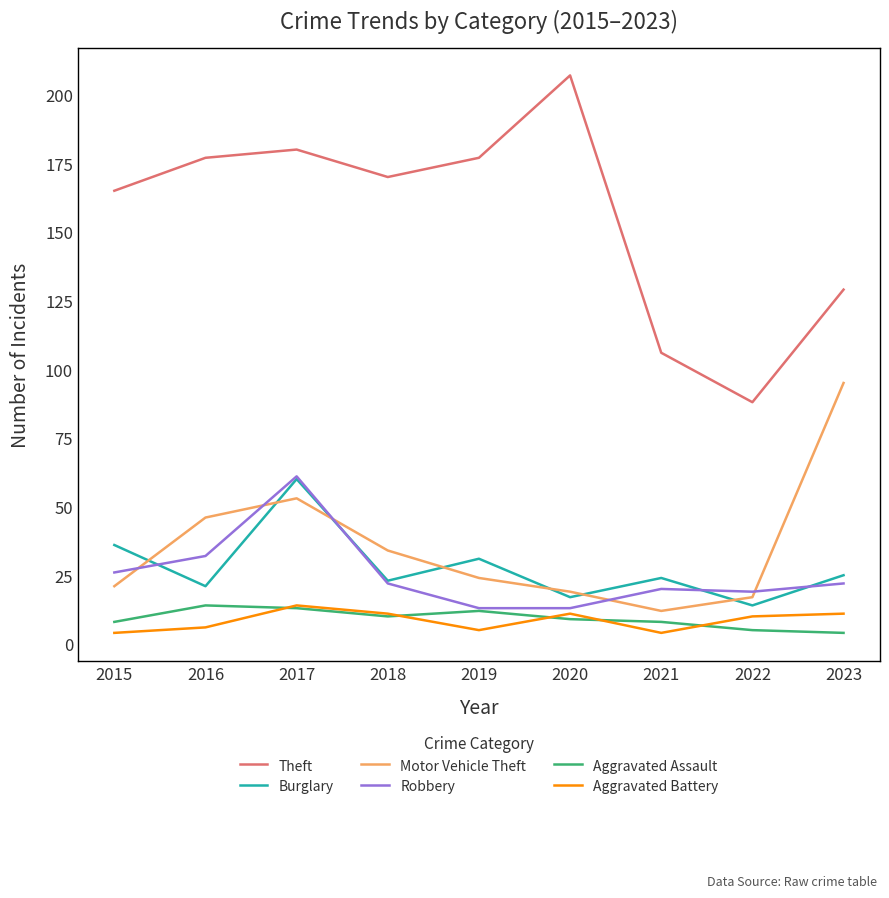

Count the Aggravated Assault values in the range 8 to 12.

5